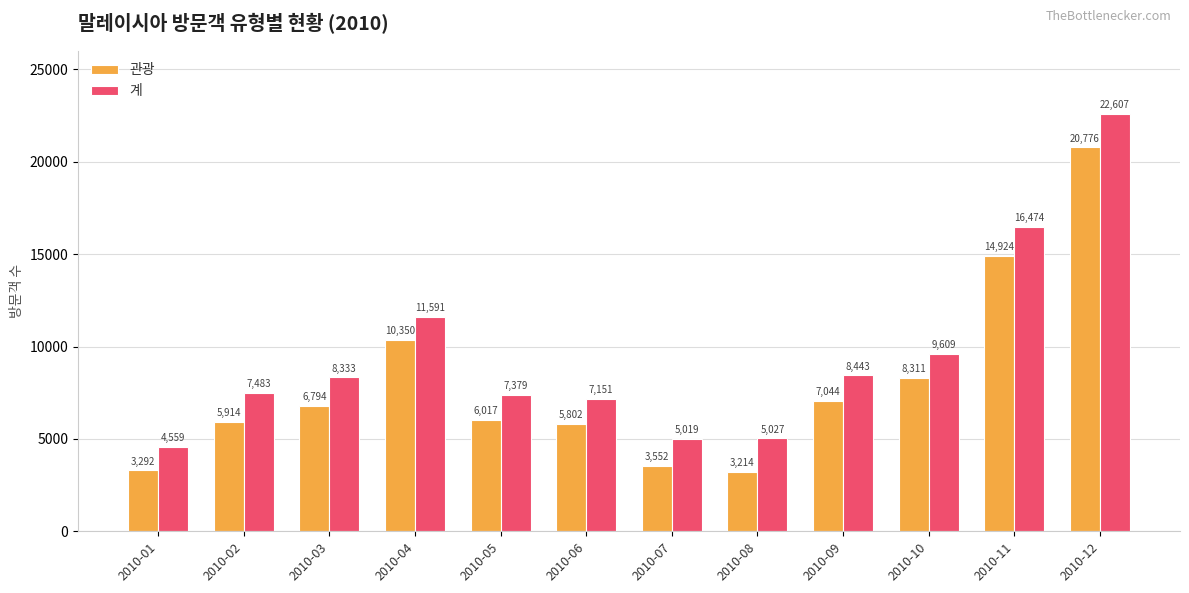

What is the sum of the 계 values at 2010-08 and 2010-03?

13360